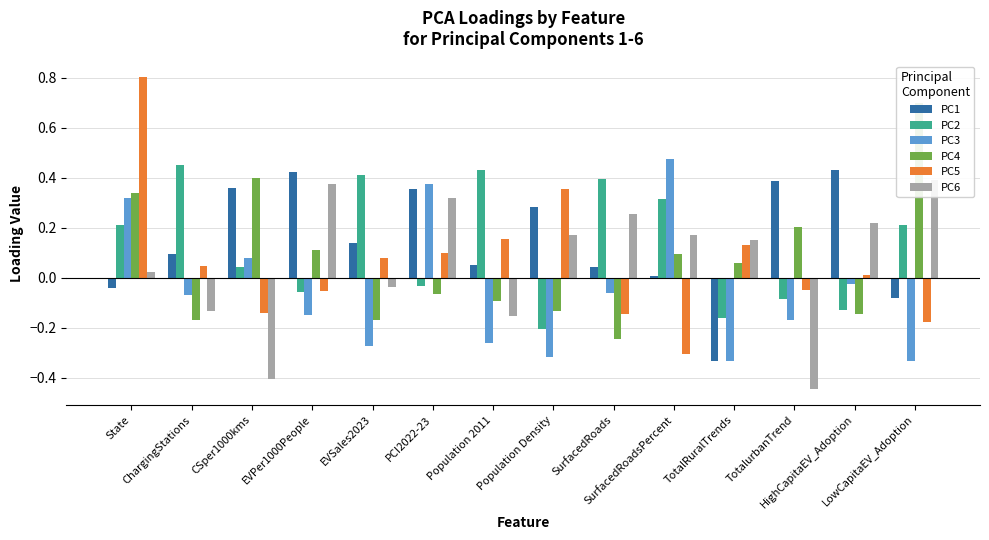

Which category has the highest value in the PC2 series?

ChargingStations